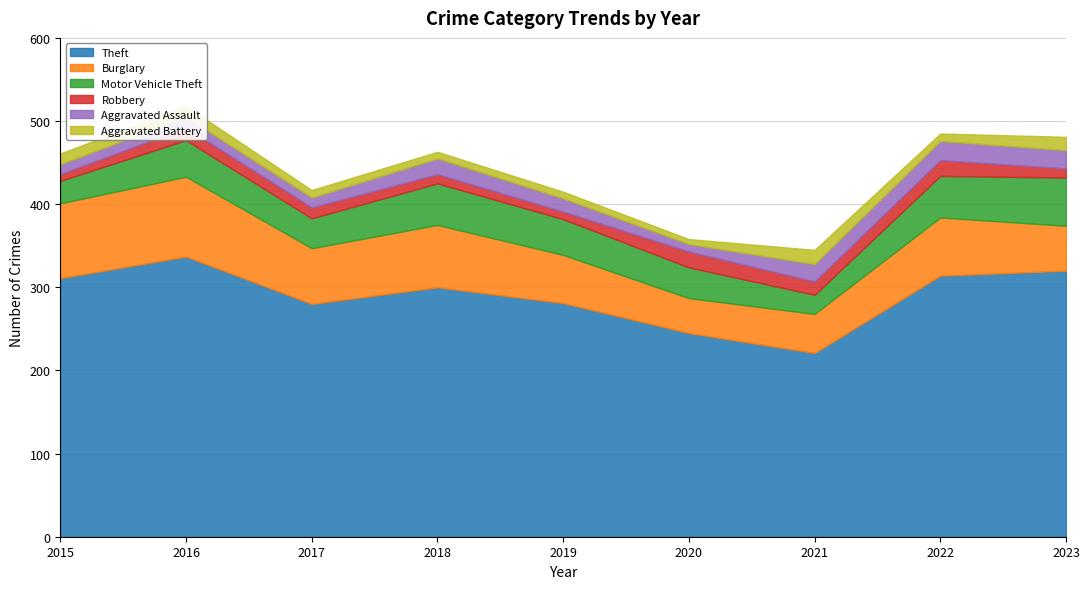

Which category has the lowest value in the Aggravated Assault series?

2020